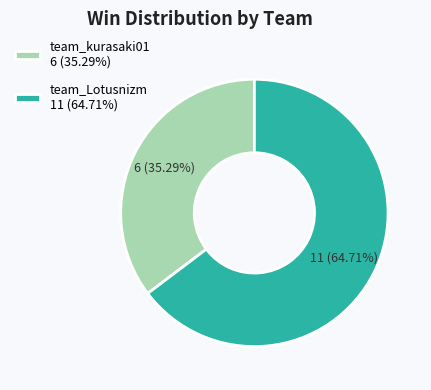

Count the number of slices in the pie.

2